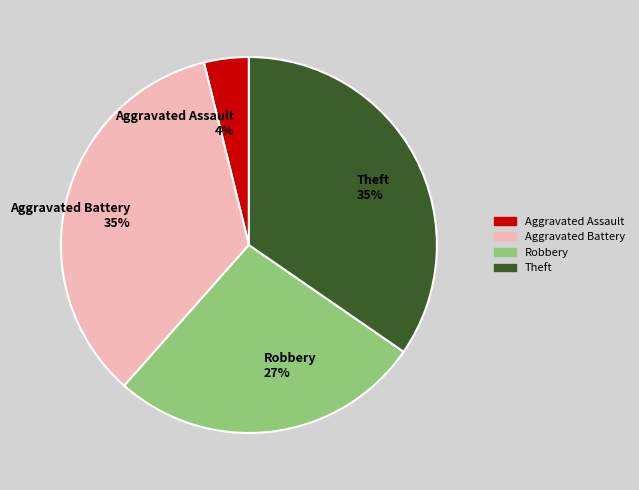

Is Theft the majority of the pie?

No